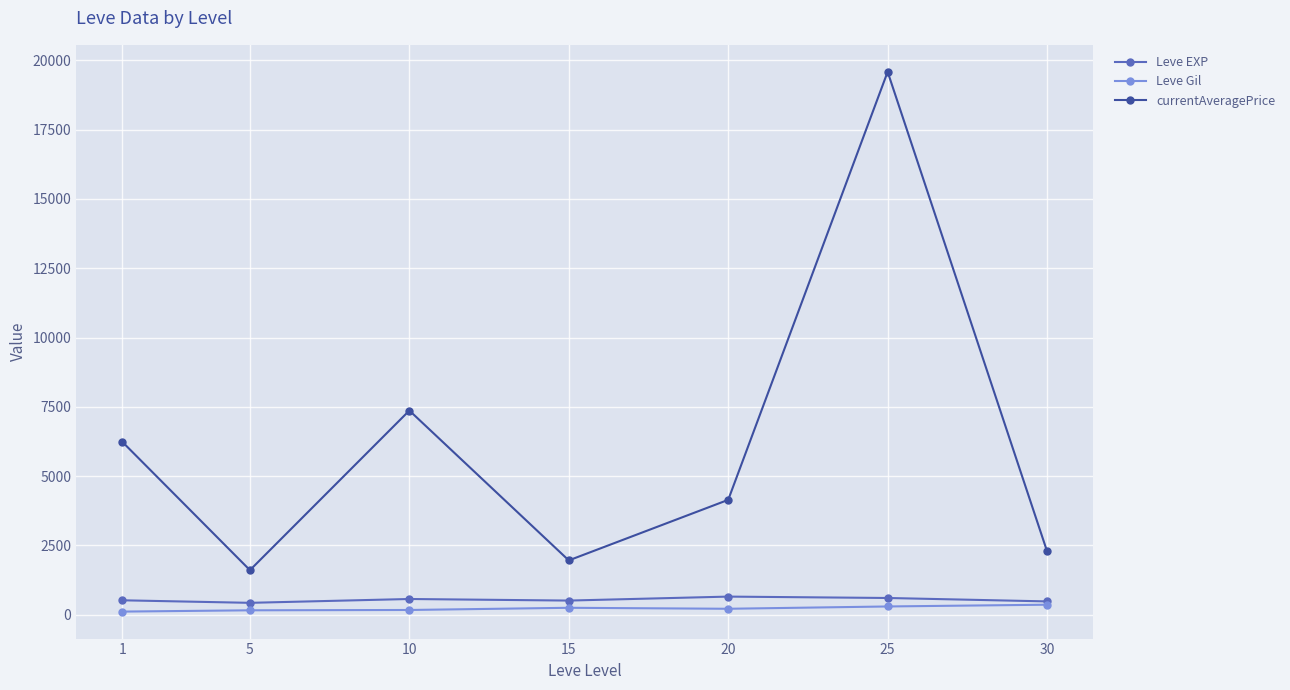

List the labels in order of currentAveragePrice value, smallest first.

5, 15, 30, 20, 1, 10, 25